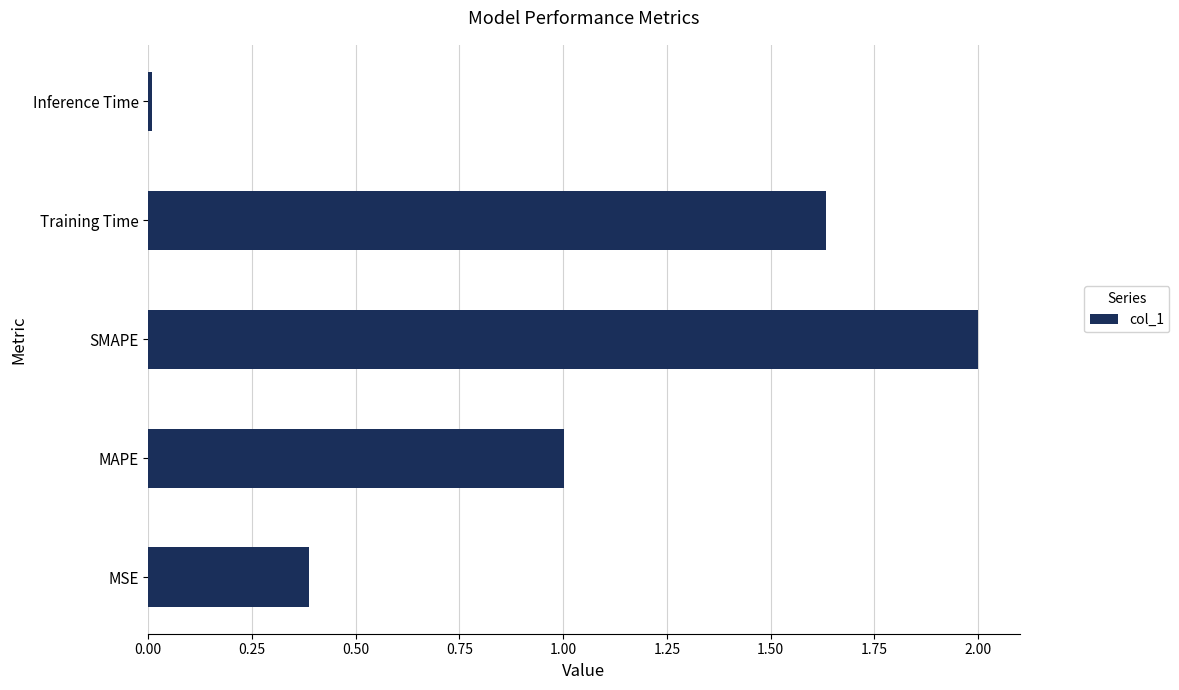

What is the greatest value displayed?

2.0